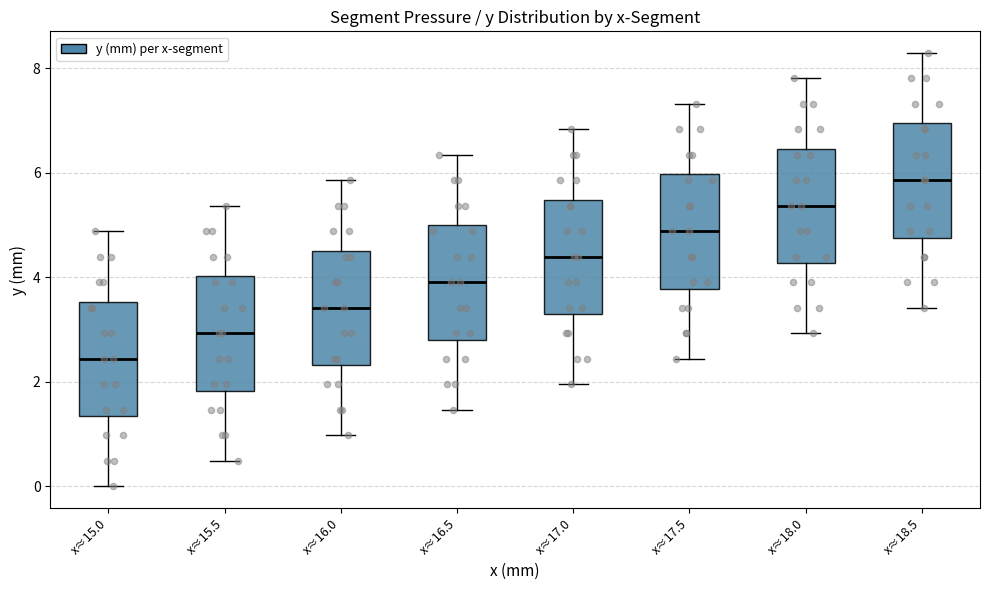

Which box's median line is the lowest?

x≈15.0